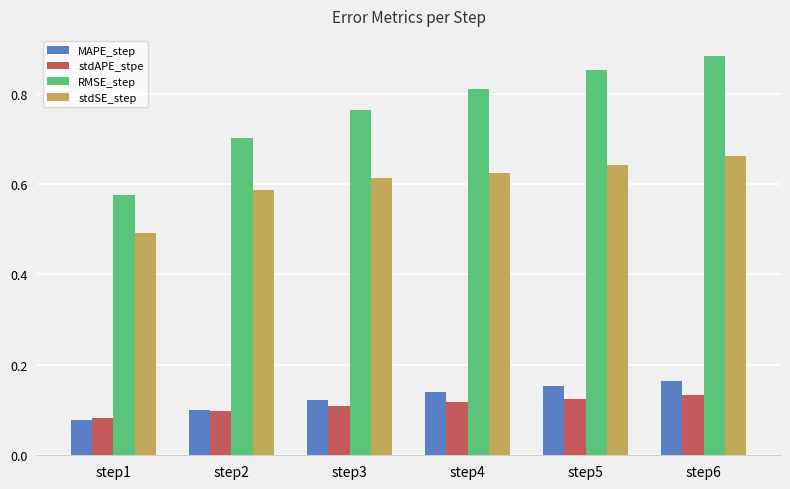

How many categories are shown in the chart?

6